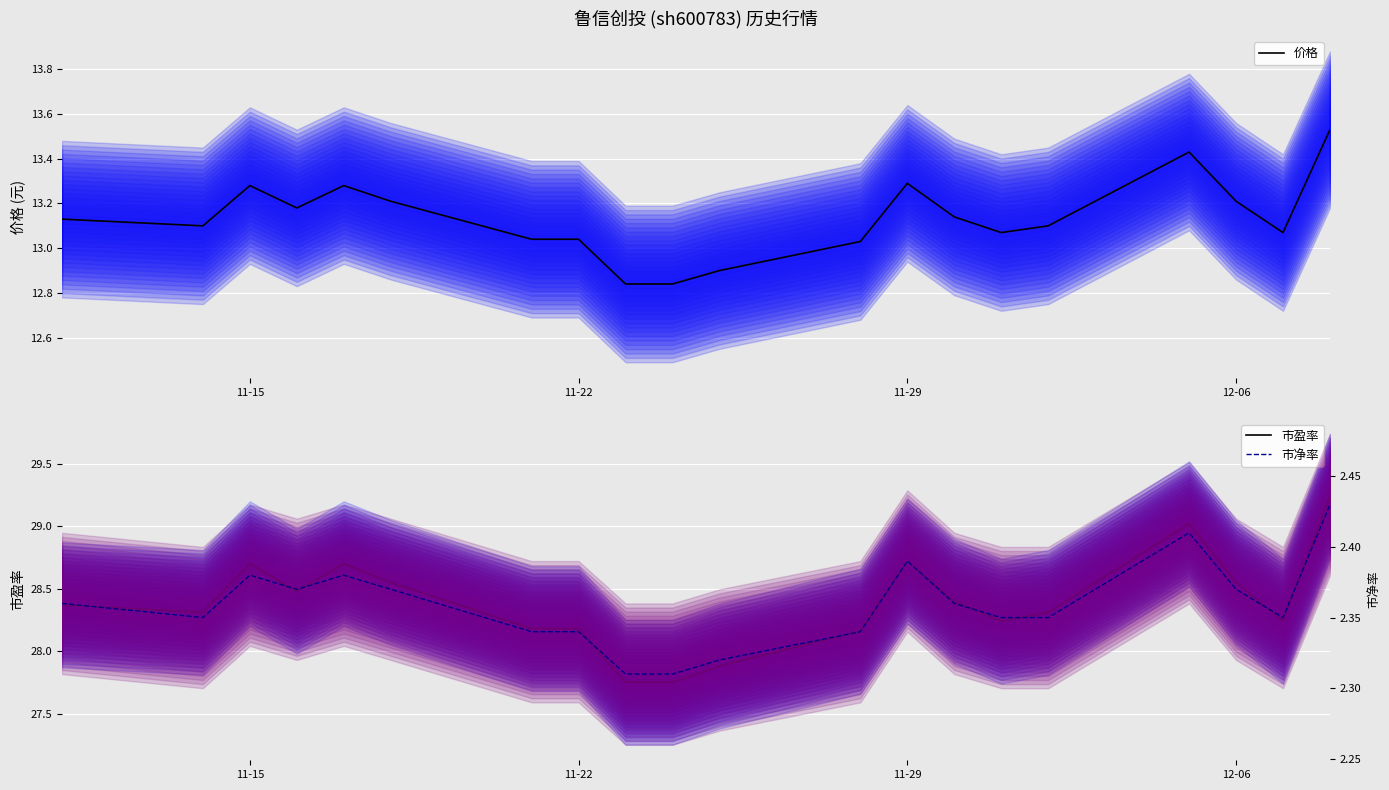

Is it true that 价格 equals 13.2 at 12-06?

True